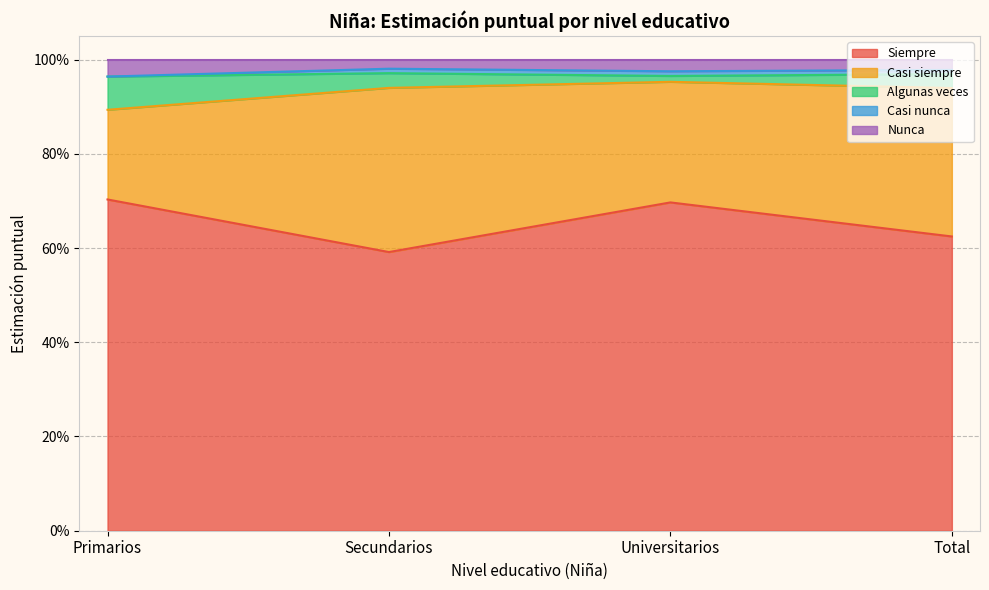

Does the chart display data point markers on the line(s)?

No